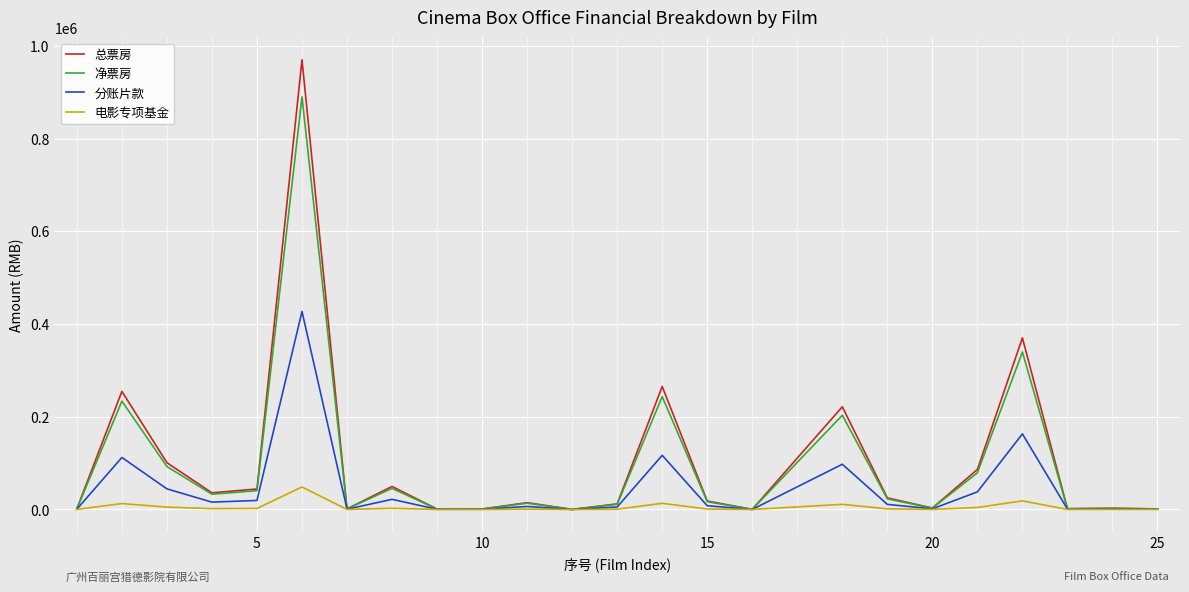

Which series has the widest spread of values?

总票房